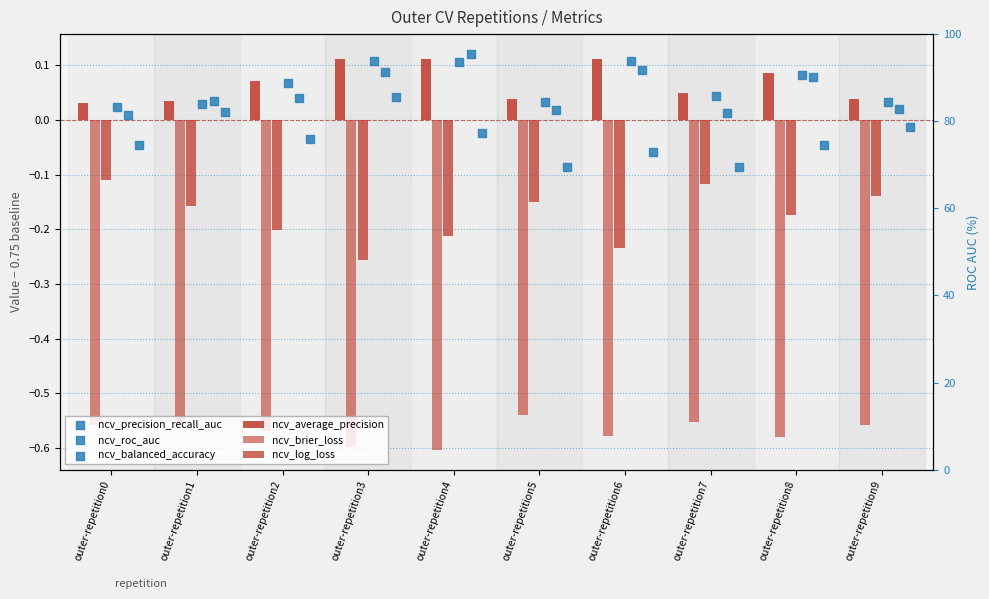

What are all the series names shown in the legend?

ncv_average_precision, ncv_brier_loss, ncv_log_loss, ncv_precision_recall_auc, ncv_roc_auc, ncv_balanced_accuracy